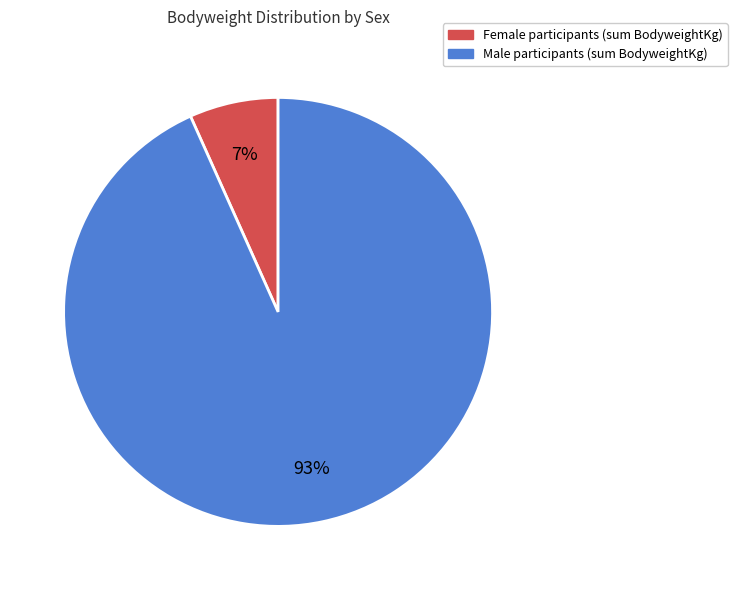

To the nearest percent, what is the average slice percentage?

50%